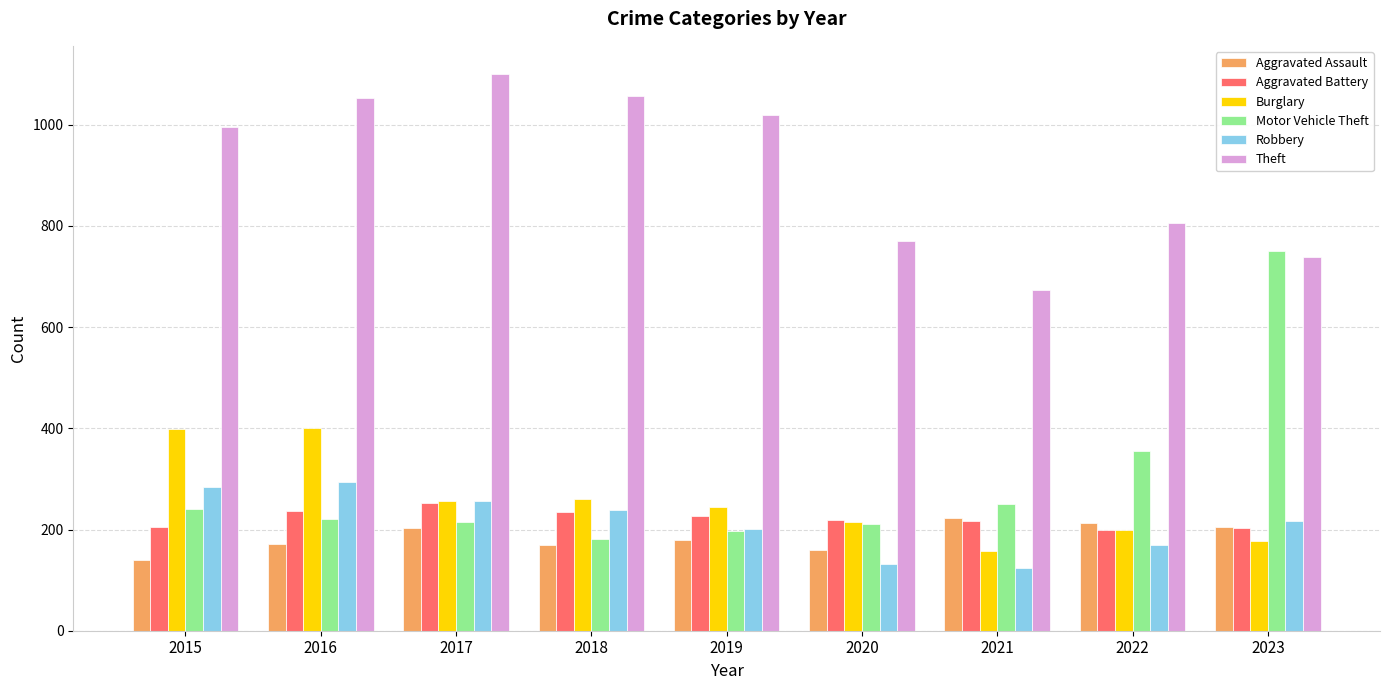

Which category has the highest value in the Aggravated Battery series?

2017